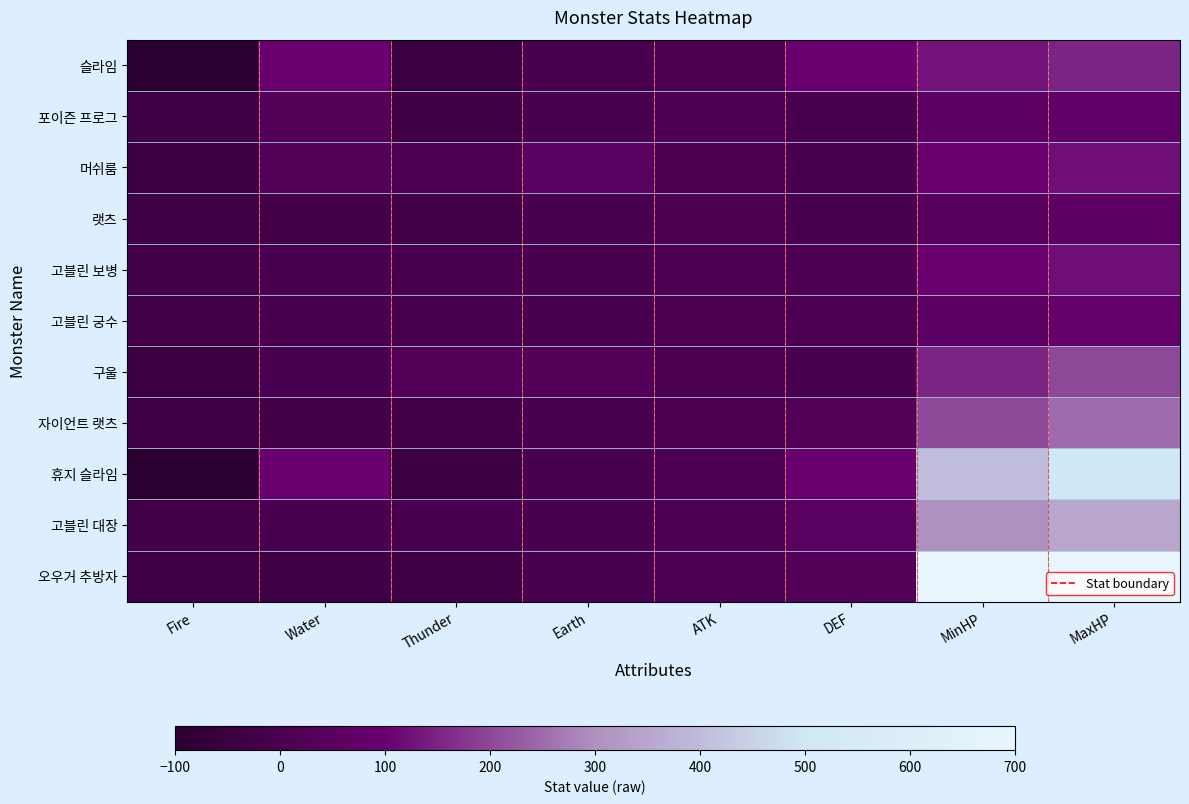

How many series are shown in this chart?

11